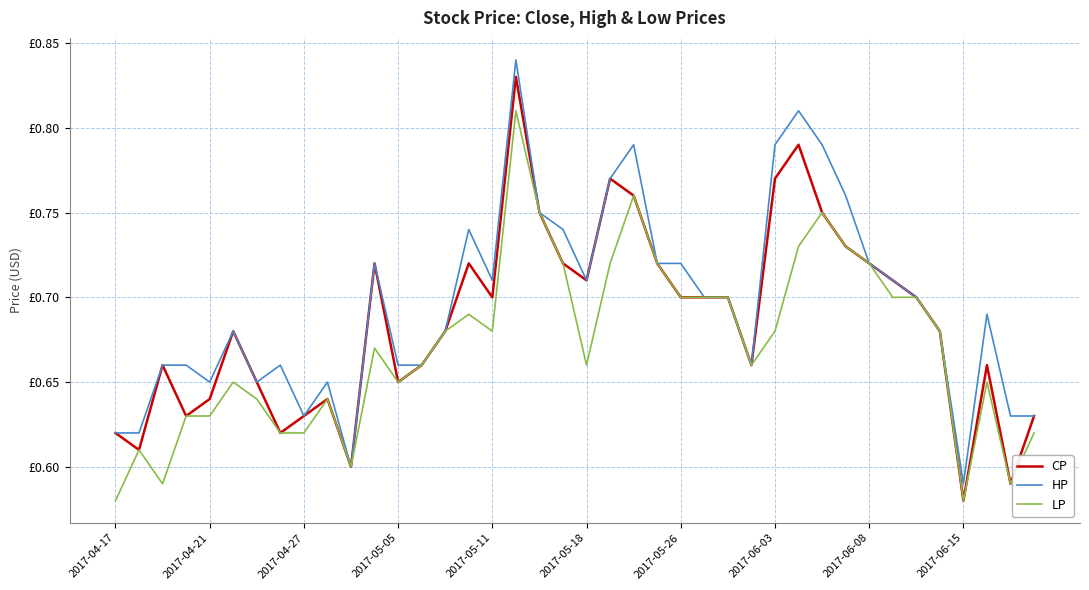

True or false: HP has more than 1 points higher than both neighbors.

True